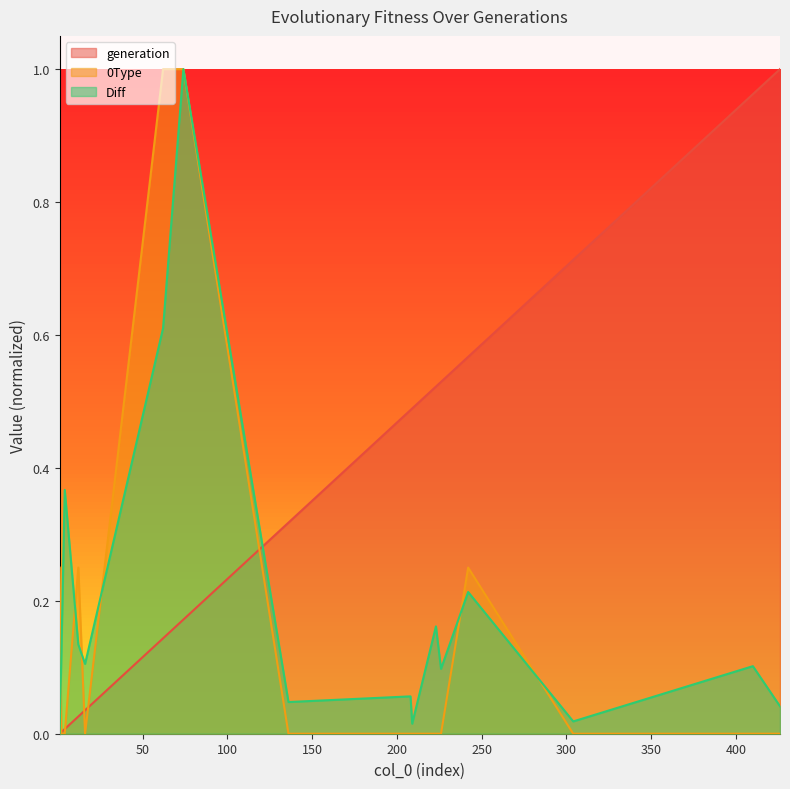

What is the difference between the second highest and minimum values in the Diff series?

0.6